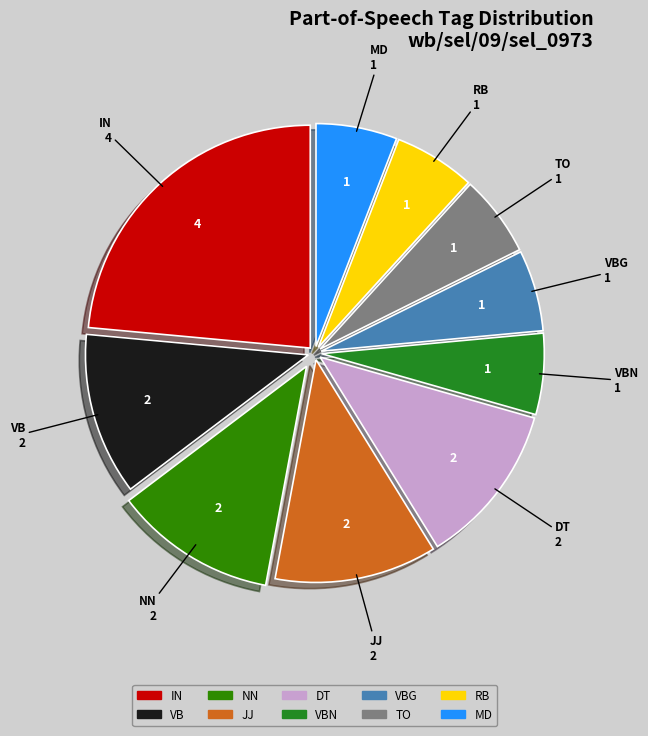

Is the sum of MD and VB greater than half?

No